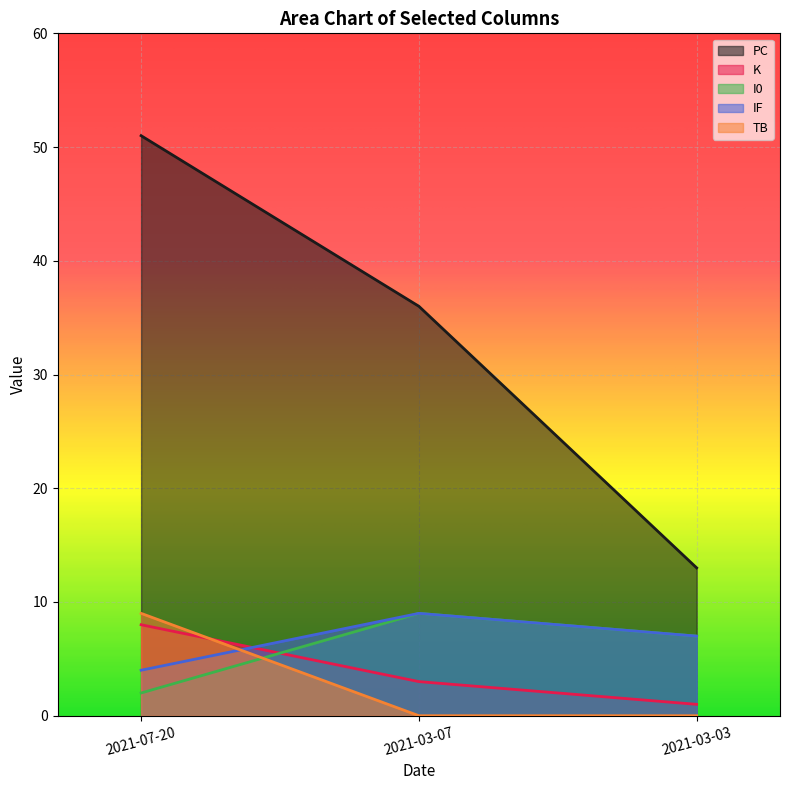

How many data points does each series have?

3